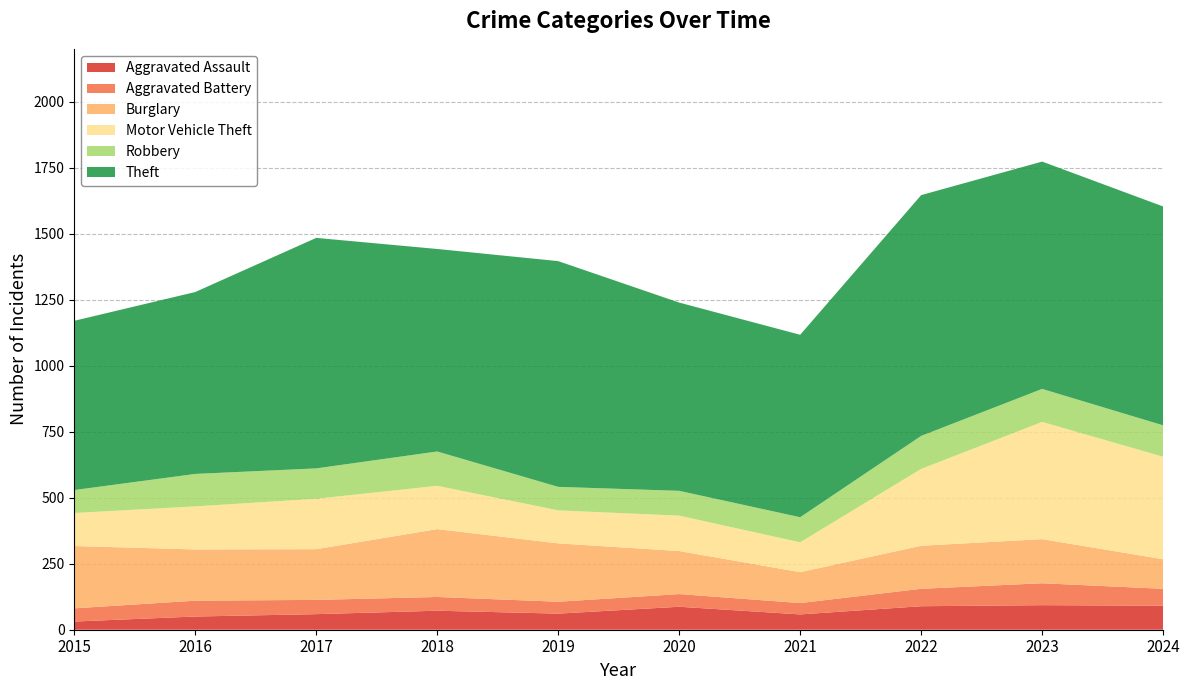

Reading left to right, what are all the values shown in this chart?

Aggravated Assault: 2015=31	2016=50	2017=59	2018=72	2019=61	2020=87	2021=58	2022=89	2023=93	2024=91
Aggravated Battery: 2015=50	2016=60	2017=54	2018=52	2019=45	2020=48	2021=43	2022=66	2023=83	2024=64
Burglary: 2015=236	2016=194	2017=192	2018=257	2019=221	2020=163	2021=117	2022=163	2023=167	2024=112
Motor Vehicle Theft: 2015=125	2016=163	2017=191	2018=164	2019=125	2020=134	2021=113	2022=291	2023=444	2024=388
Robbery: 2015=87	2016=123	2017=115	2018=130	2019=89	2020=94	2021=95	2022=125	2023=125	2024=119
Theft: 2015=641	2016=689	2017=873	2018=767	2019=855	2020=713	2021=691	2022=912	2023=861	2024=829